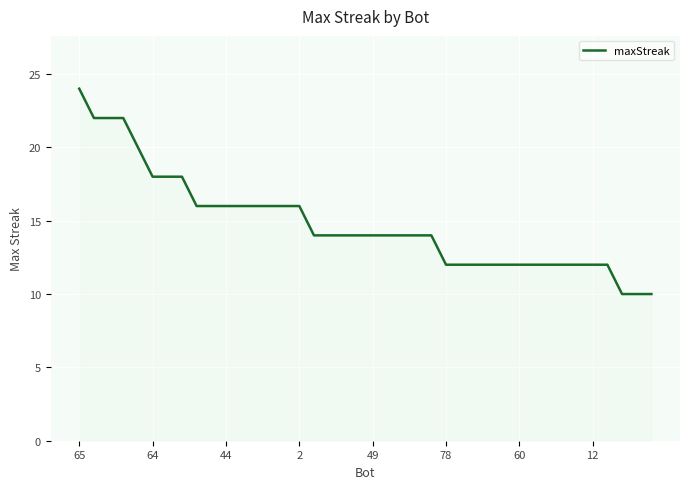

What is the maximum value shown in the chart?

24